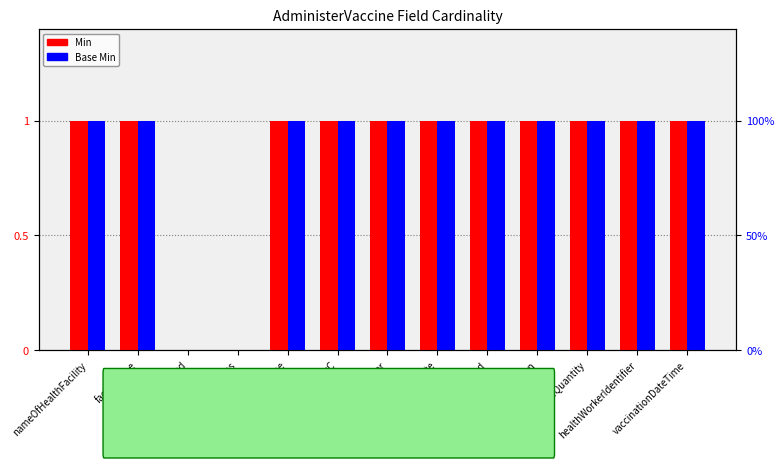

Which has a higher value, healthWorkerIdentifier or nameOfHealthFacility?

healthWorkerIdentifier